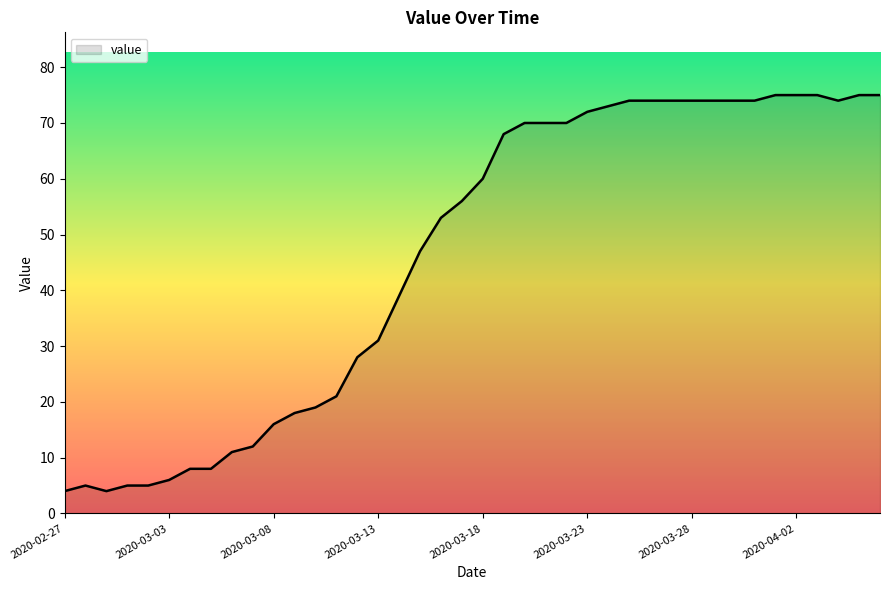

What is the smallest value displayed?

4